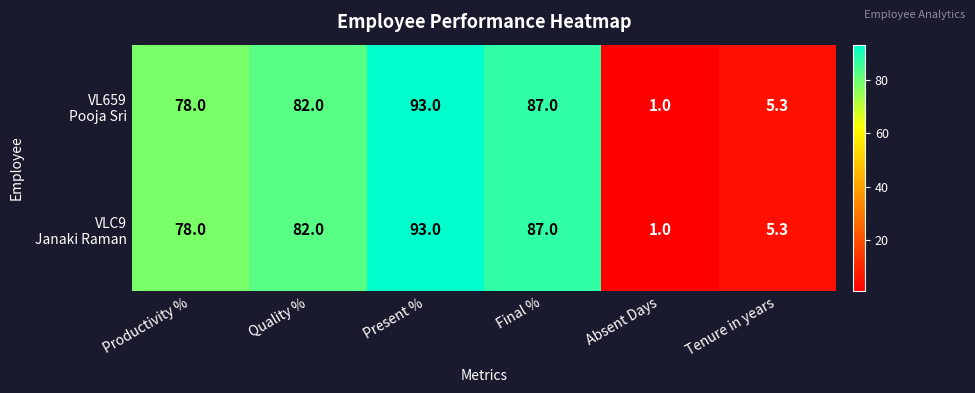

At which category is the sum across all series the highest?

Present %